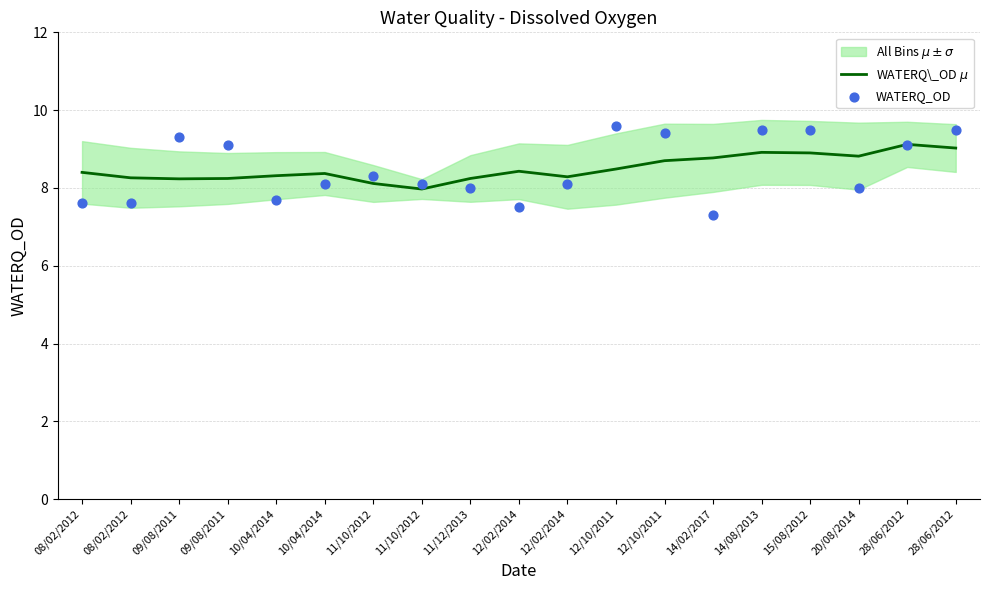

Is the value of WATERQ\_OD $\mu$ at 14/08/2013 greater than the value of WATERQ_OD at 10/04/2014?

Yes